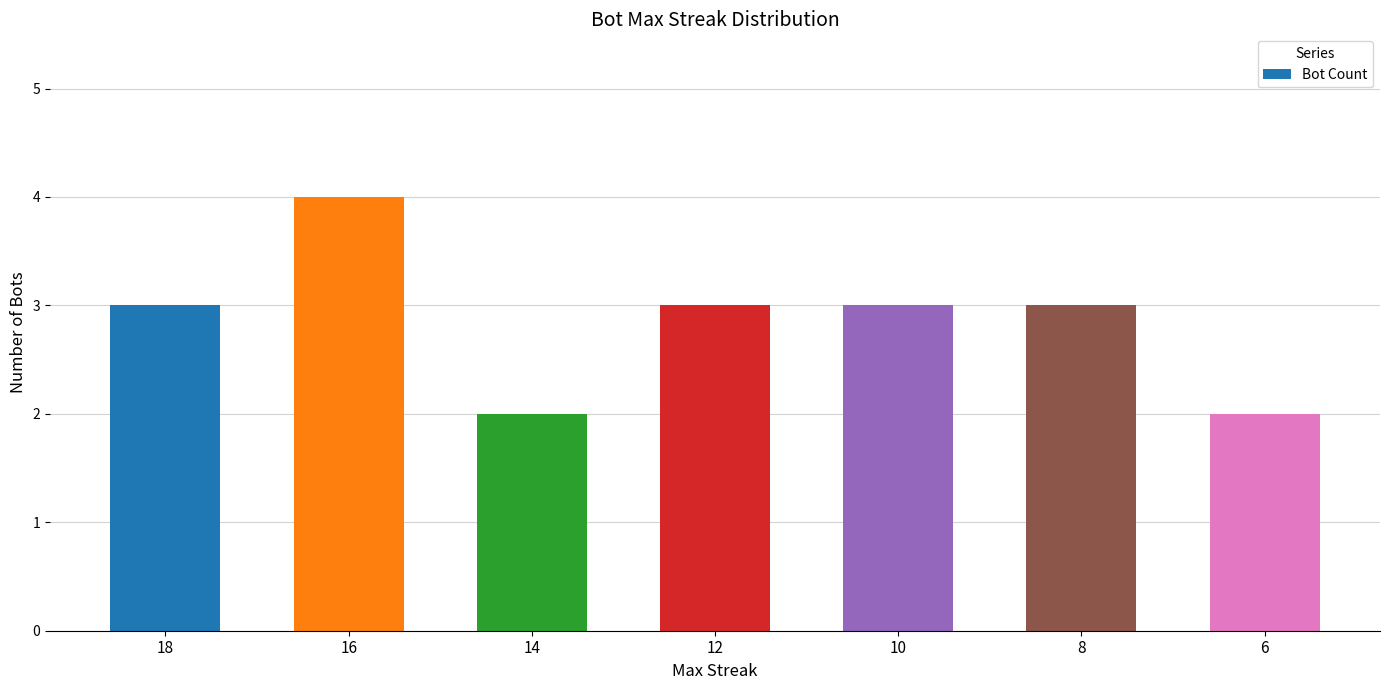

Approximately how many times larger is the value at 10 compared to 6?

1.5